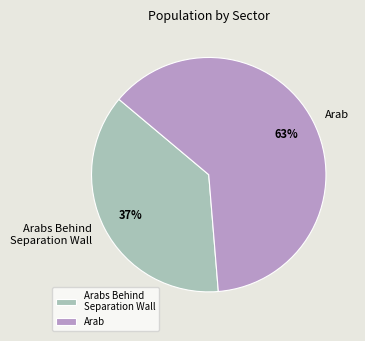

How many slices are in this pie chart?

2